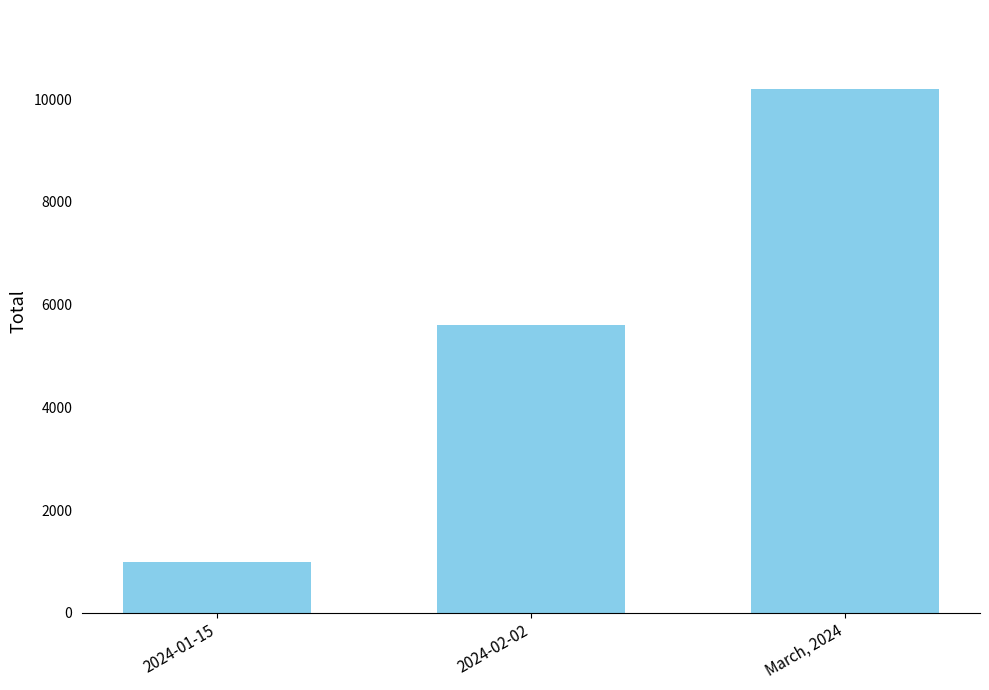

Count the values in the range 999 to 10205.

3